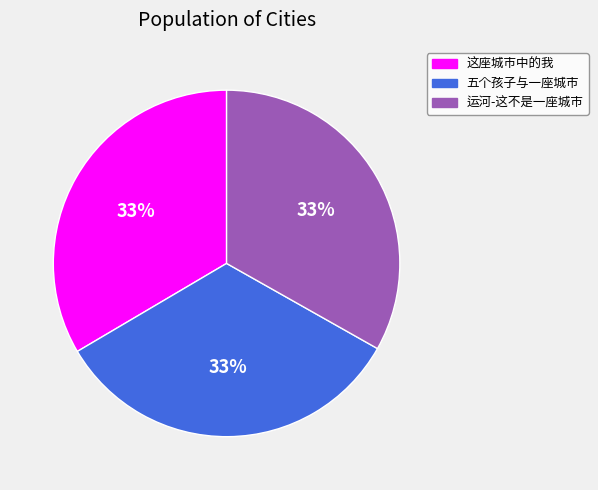

Is the sum of 五个孩子与一座城市 and 运河-这不是一座城市 greater than half?

Yes